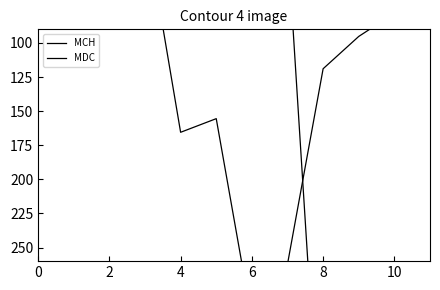

Which category has the lowest value across all series?

2